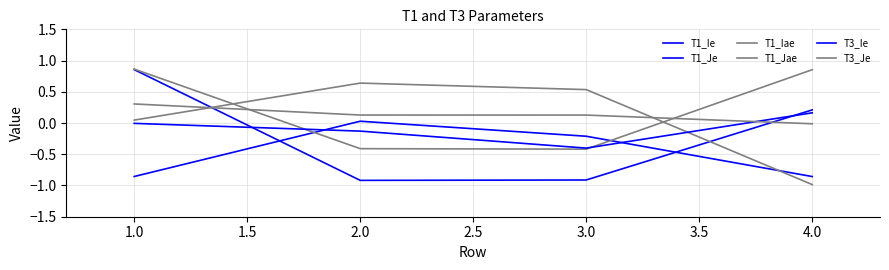

How many lines are shown in the chart?

6